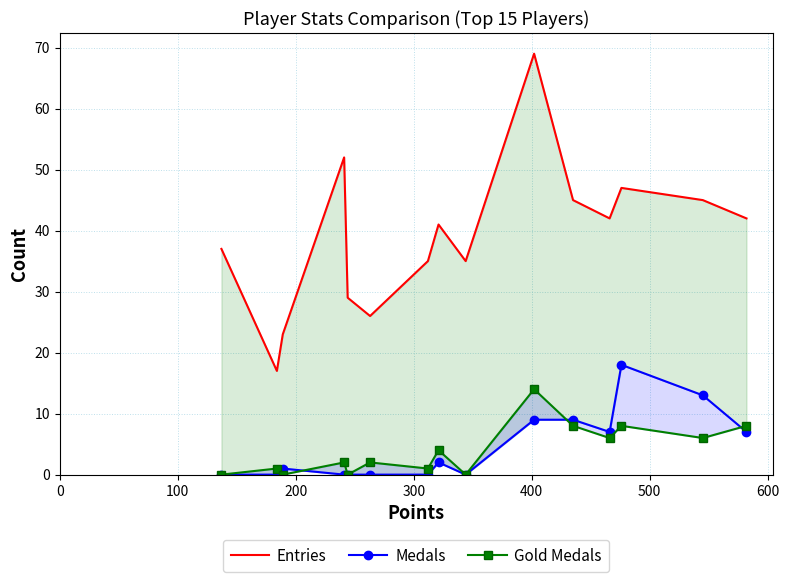

What is the sum of the Gold Medals values at 300 and 200?

2